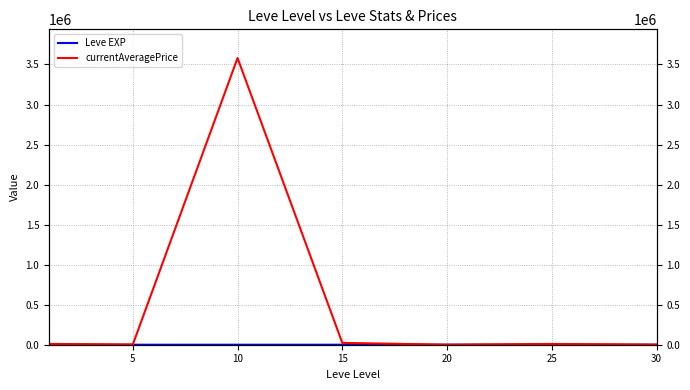

Is it true that currentAveragePrice equals 1446.2 at 20?

False